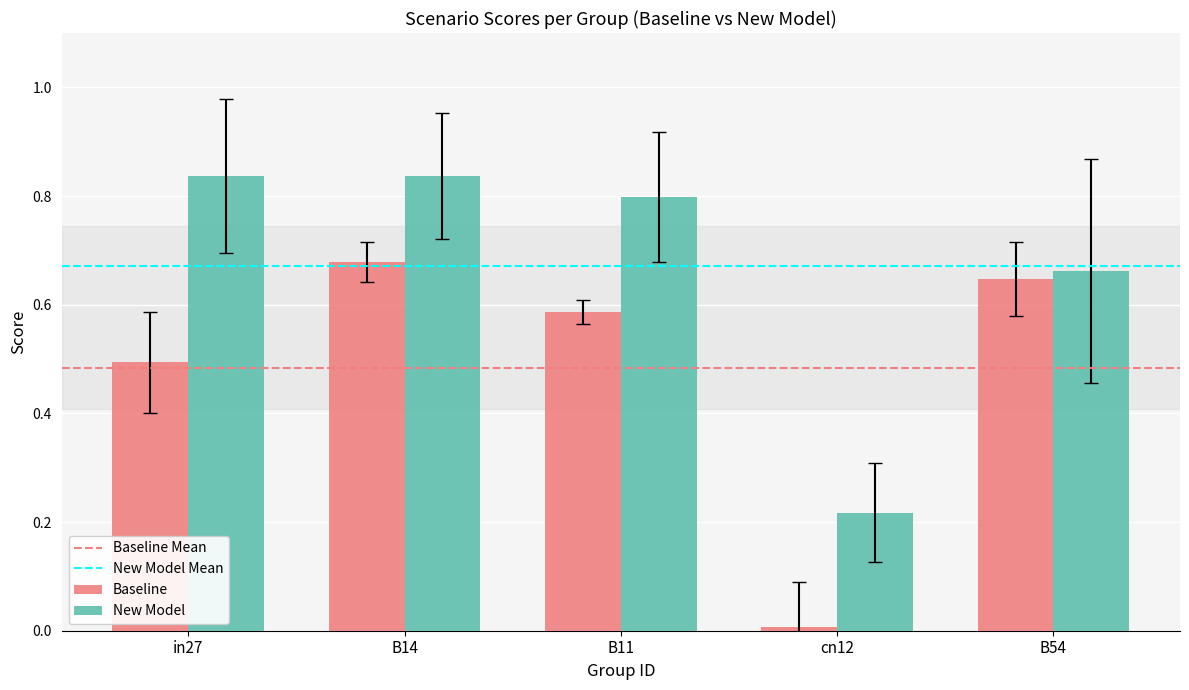

Is it true that Baseline equals 0.2 at B11?

False